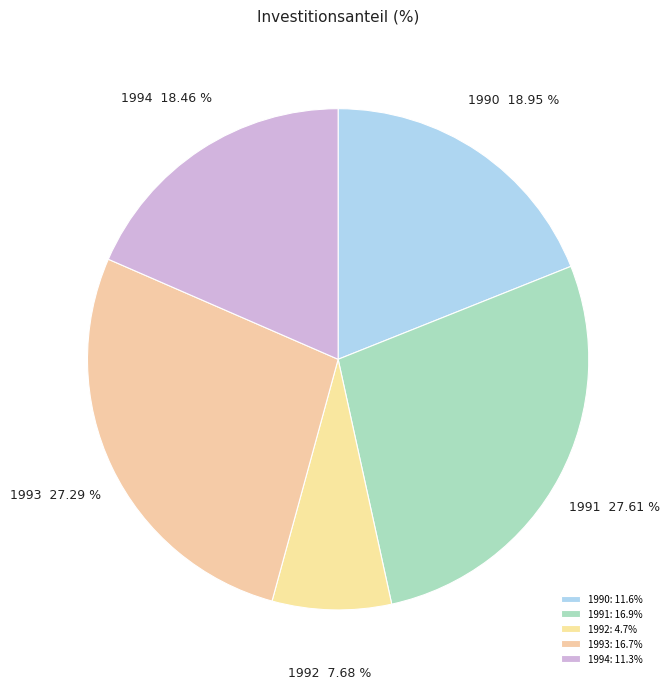

Between 1992 and 1993, which is larger?

1993